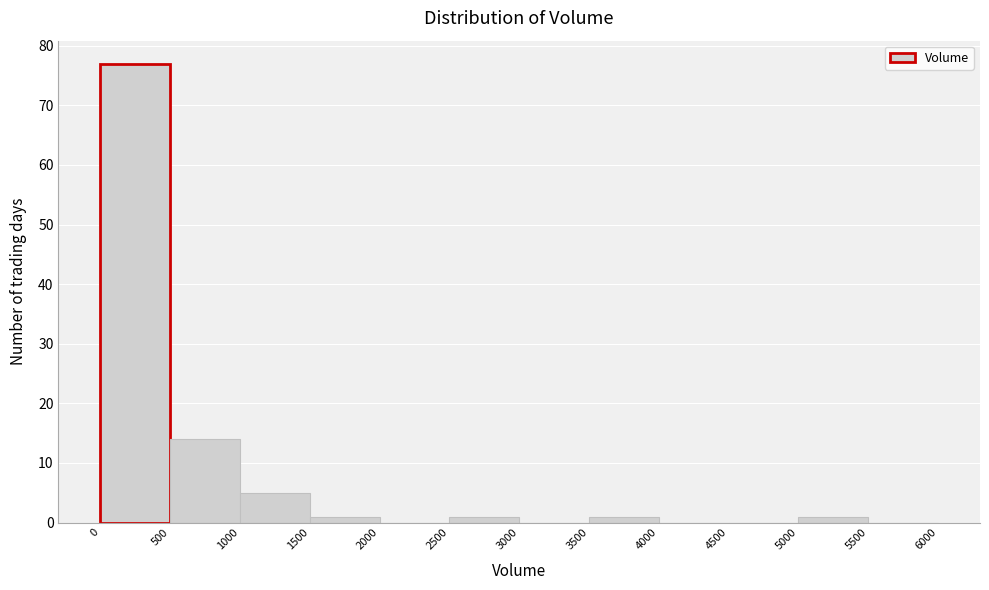

Reading left to right, list every bar in this chart as the range it spans on the x-axis followed by its height. The values are not printed on the chart, so give them approximately, as read against the axis.

0 to 500: 77
500 to 1000: 14
1000 to 1500: 5
1500 to 2000: 1
2000 to 2500: 0
2500 to 3000: 1
3000 to 3500: 0
3500 to 4000: 1
4000 to 4500: 0
4500 to 5000: 0
5000 to 5500: 1
5500 to 6000: 0